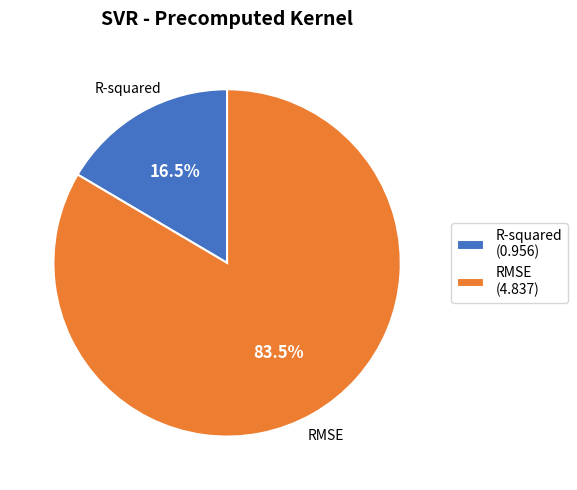

Is there any slice that represents more than half of the pie?

Yes